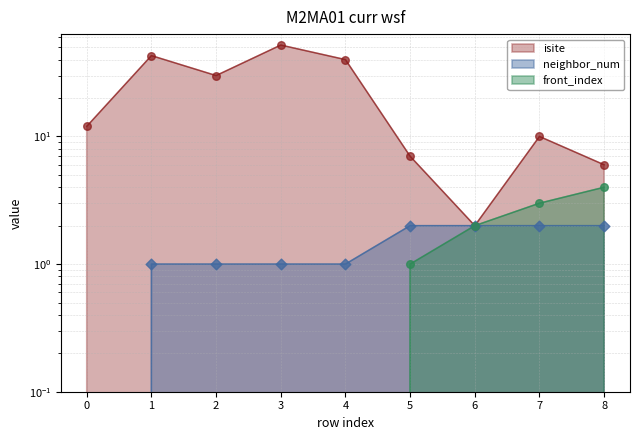

Is the value of isite at 2 greater than the value of front_index at 3?

Yes